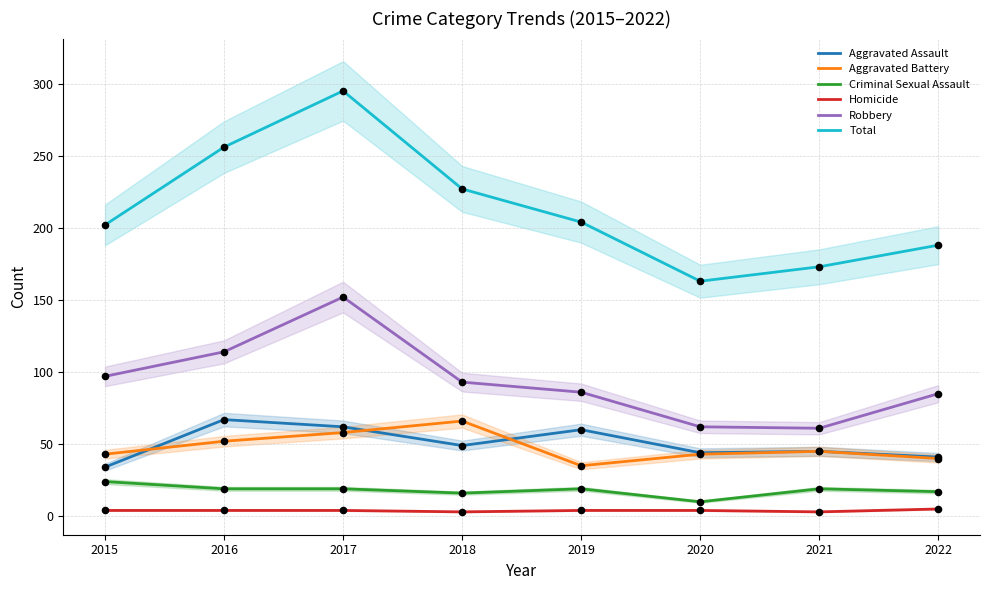

Which series contains the highest Y value?

Total